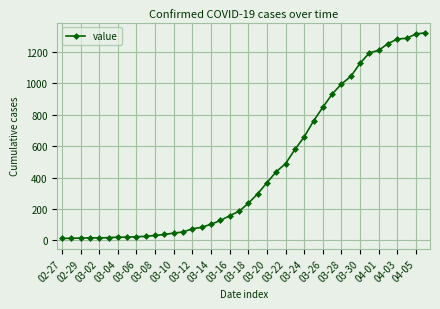

What is the greatest value displayed?

1319